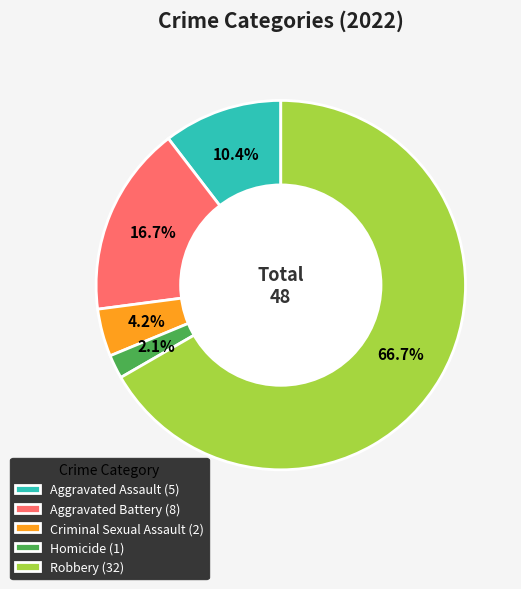

What portion of the pie excludes Homicide?

97.9%